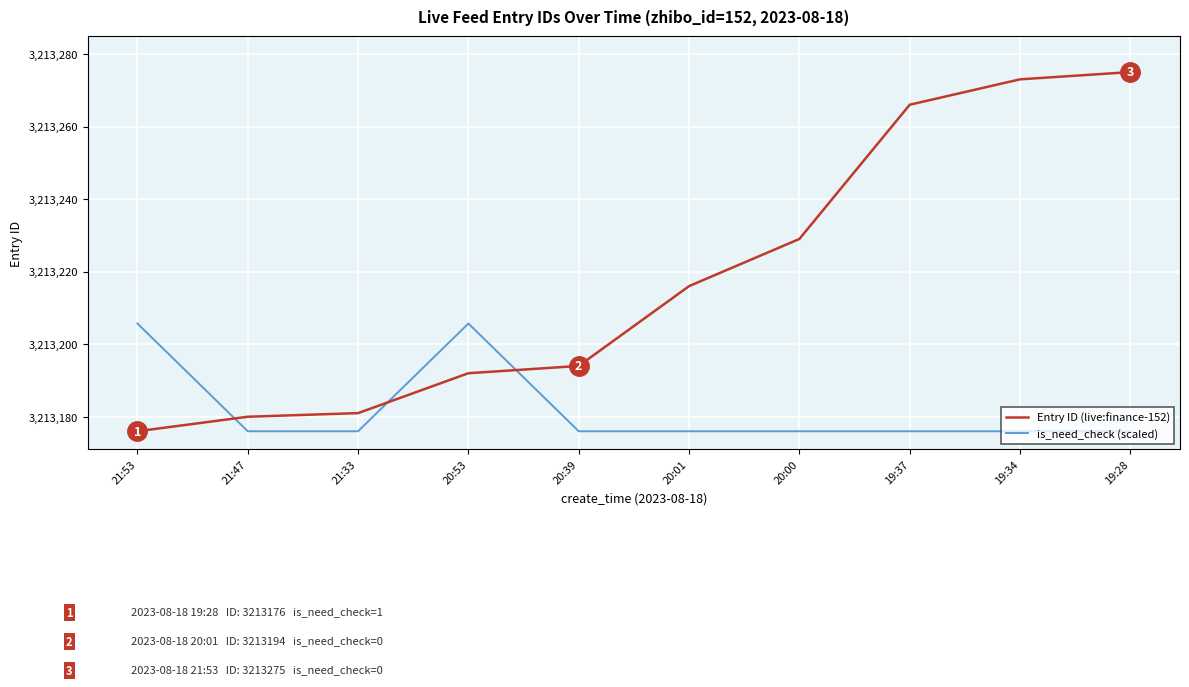

What is the minimum value for is_need_check (scaled)?

3213176.0